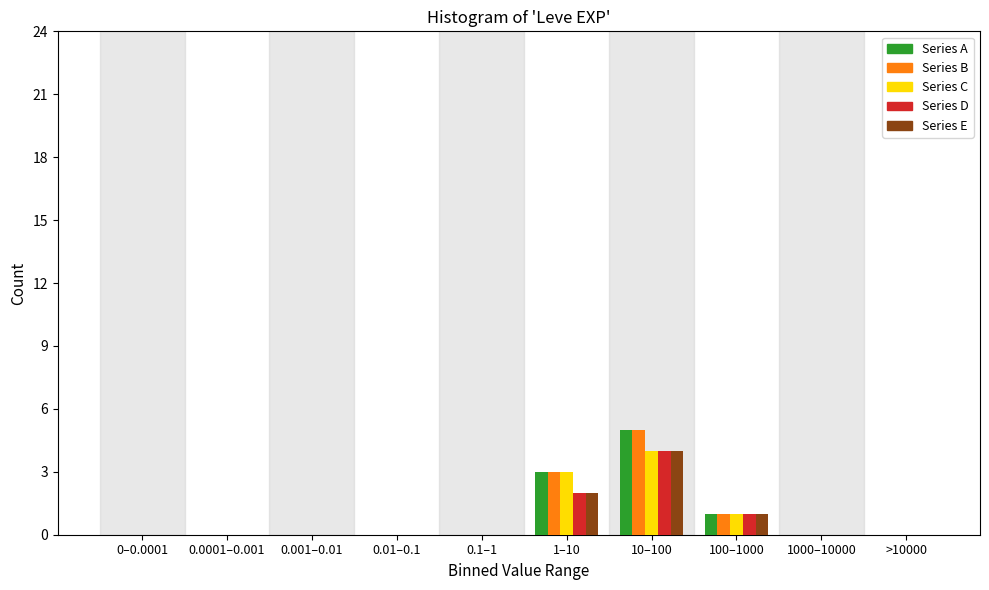

What is the sum of all Series B values?

9